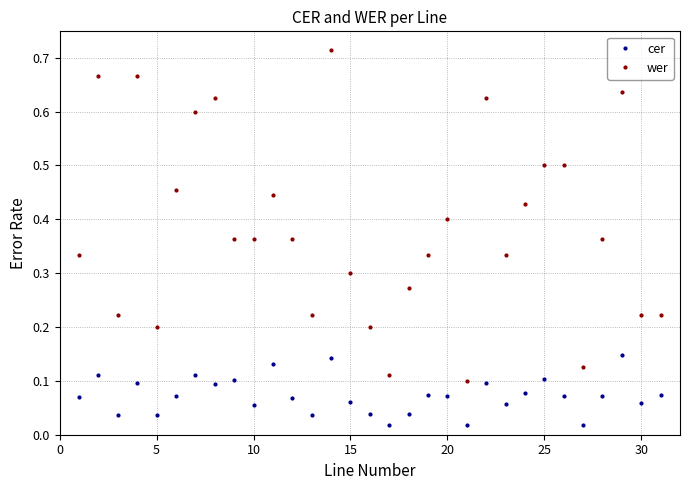

True or false: wer and cer cross at least once.

False